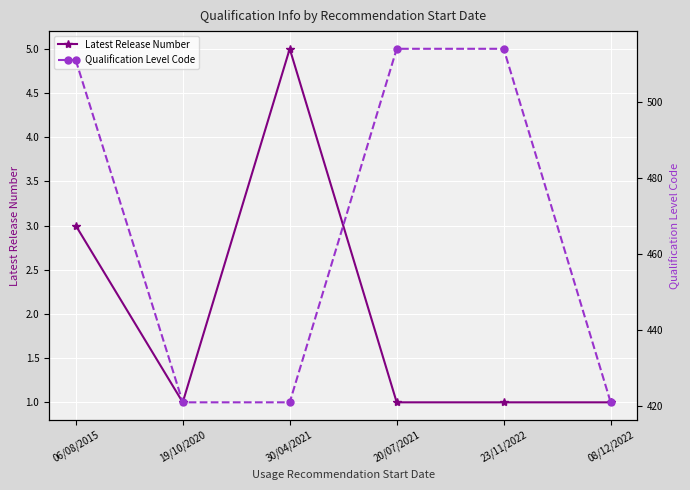

True or false: Latest Release Number has a value of 1 at 08/12/2022.

True